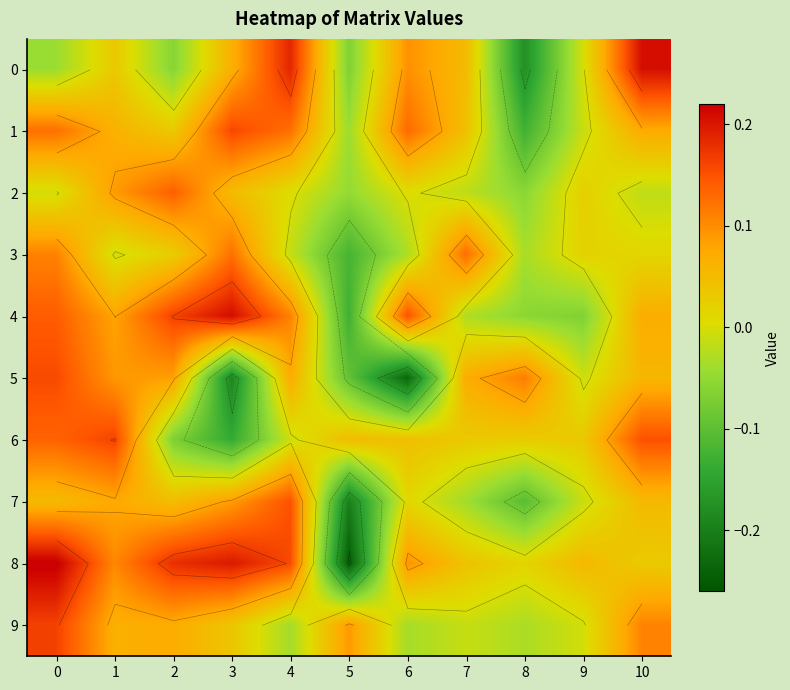

What is the sum of the 3 values at 9 and 5?

-0.1